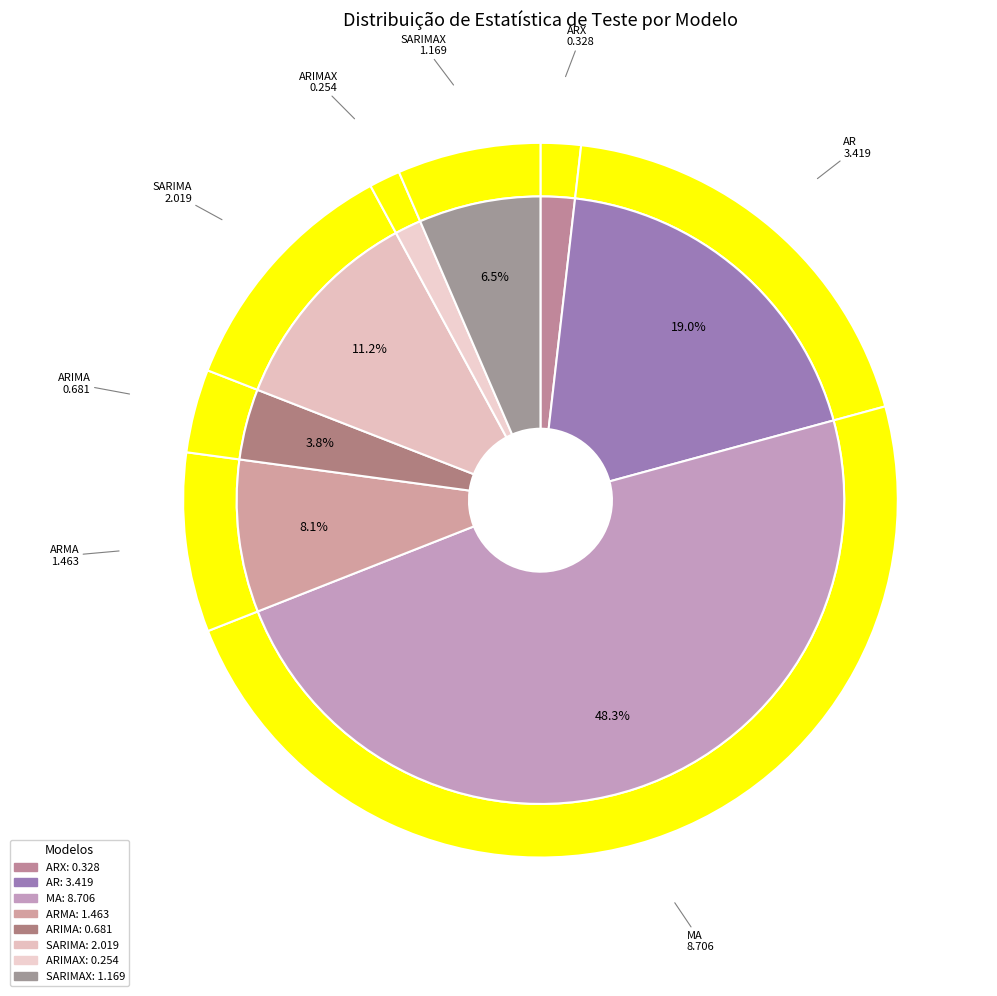

Does any single category account for the majority?

No